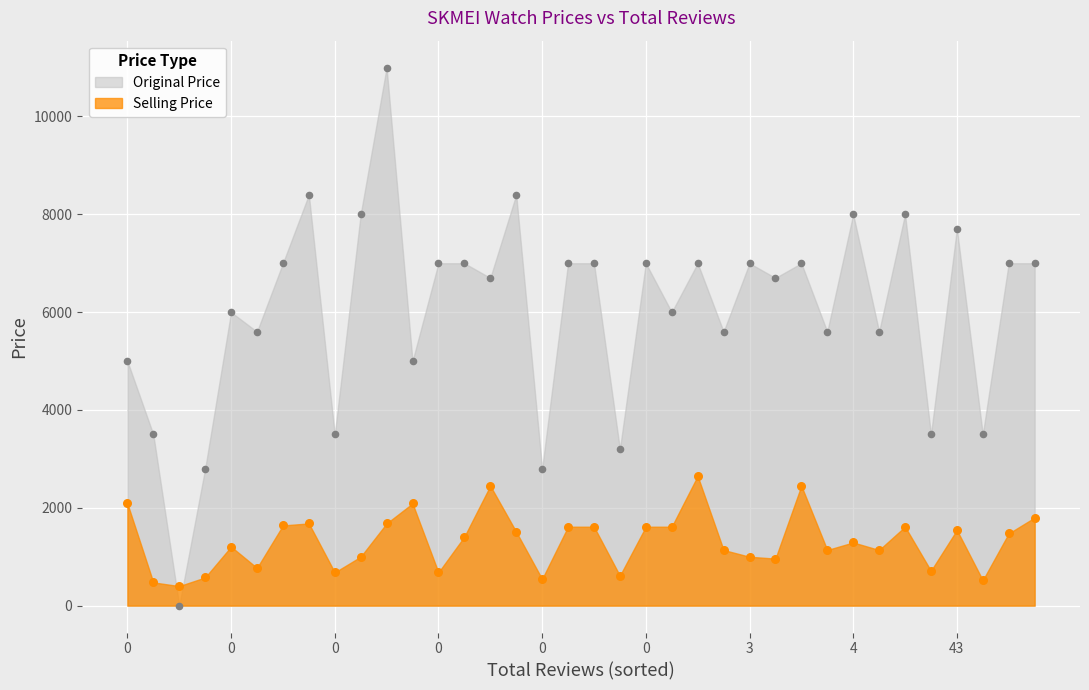

Which series has the largest total across all categories?

Original Price